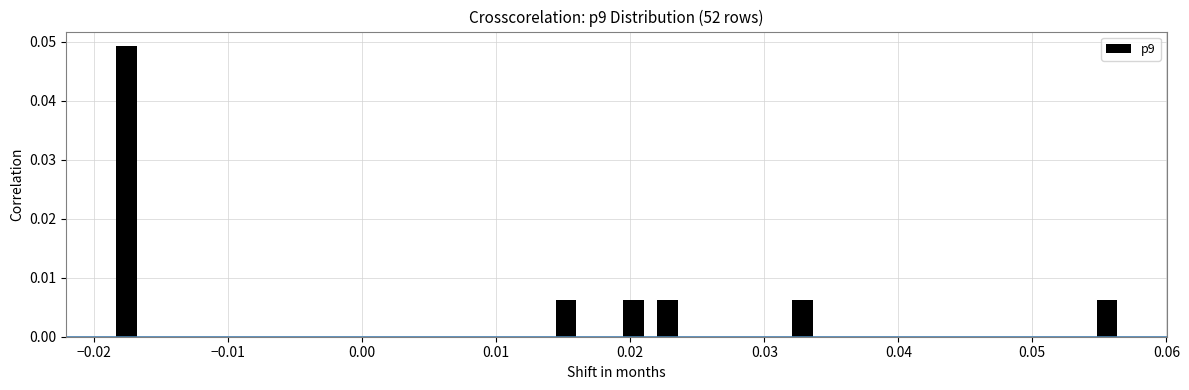

Read against the x-axis, roughly where is the centre of the tallest bar?

-0.018